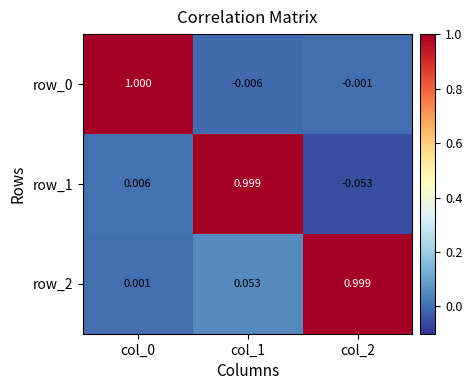

At how many categories does at least one series exceed 0?

3